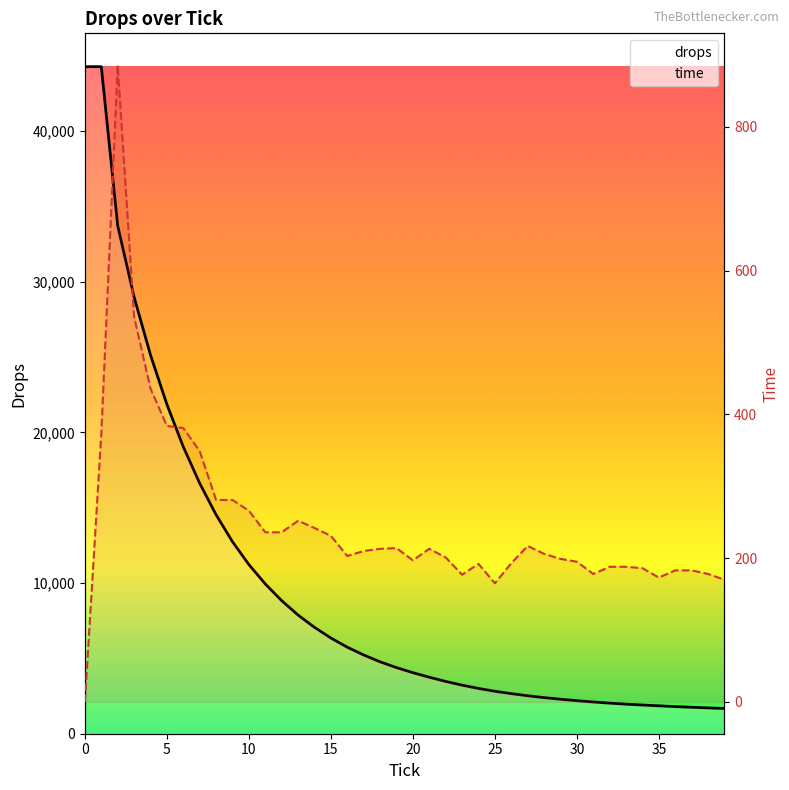

Reading right to left, what are all the values shown in this chart?

drops: 1675	1712	1756	1801	1852	1905	1964	2031	2107	2194	2290	2396	2520	2660	2819	3005	3223	3471	3750	4051	4388	4771	5226	5742	6351	7060	7874	8830	9939	11223	12742	14531	16620	19042	21855	25134	28976	33714	44268	44268
time: 170	178	183	183	173	186	188	188	178	195	199	206	217	193	165	192	177	201	213	197	214	213	210	203	231	242	252	236	236	266	281	281	349	381	384	436	536	886	373	0